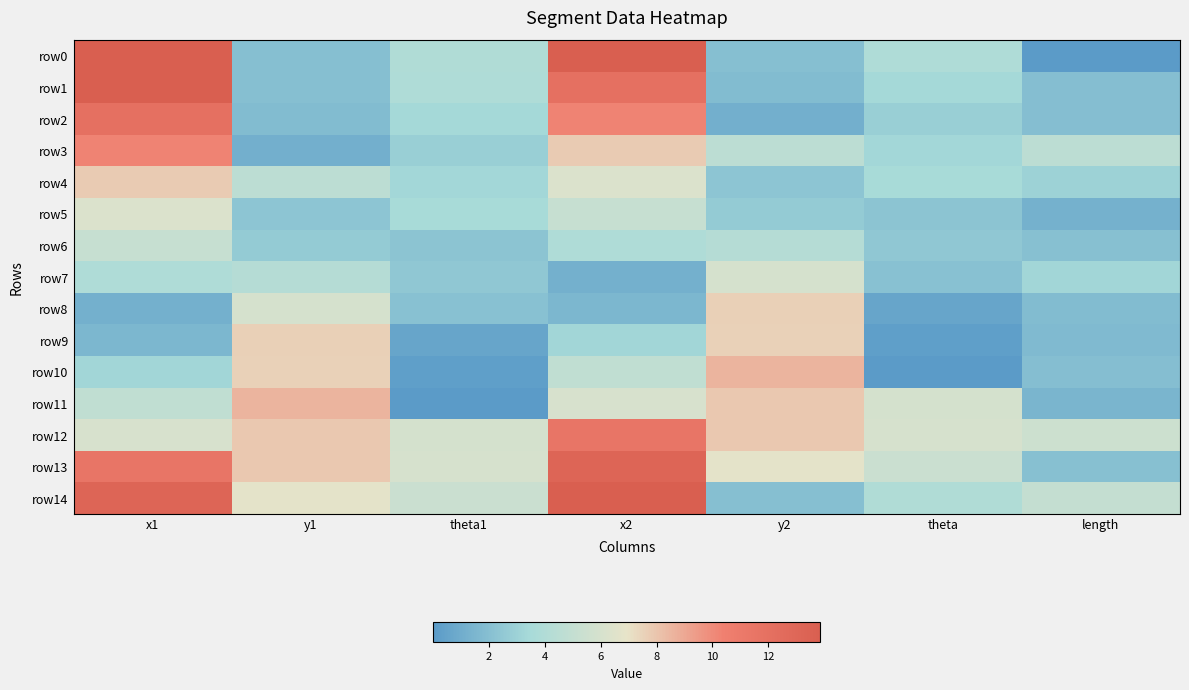

Which series has the widest spread of values?

row0